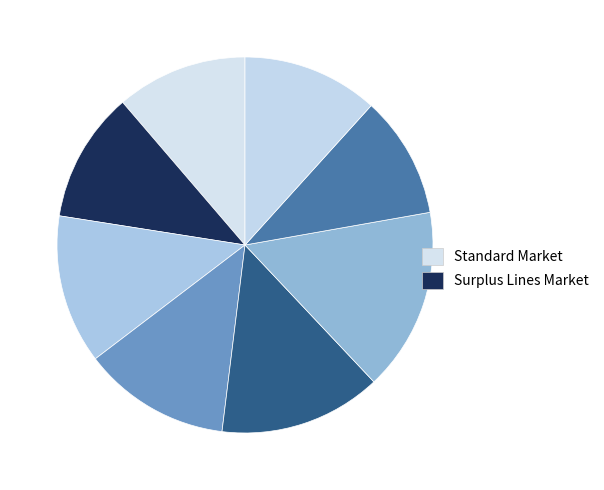

Is there any slice that represents more than half of the pie?

No